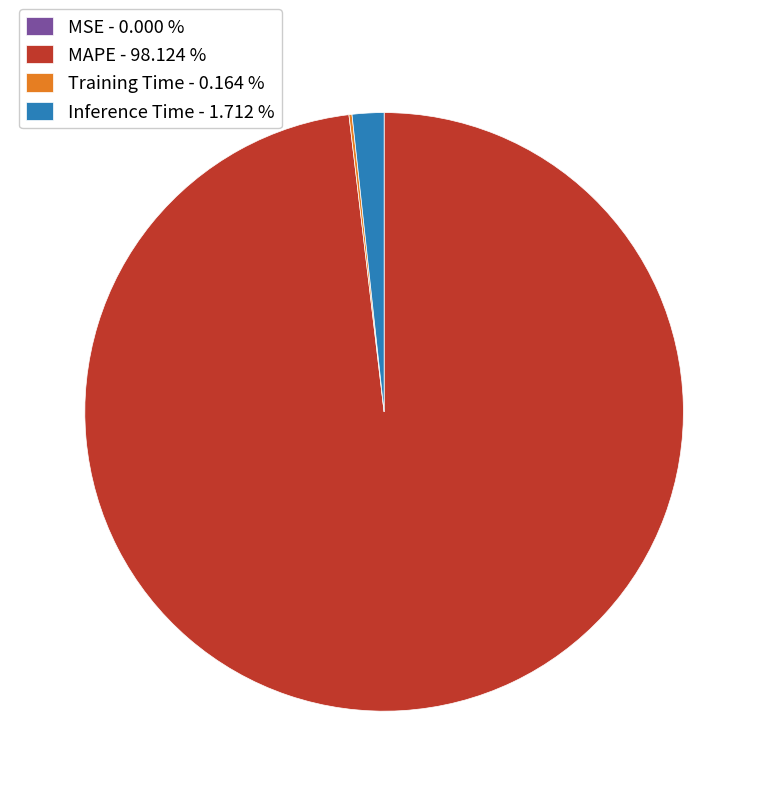

Which has a higher value, Inference Time - 1.712 % or MAPE - 98.124 %?

MAPE - 98.124 %